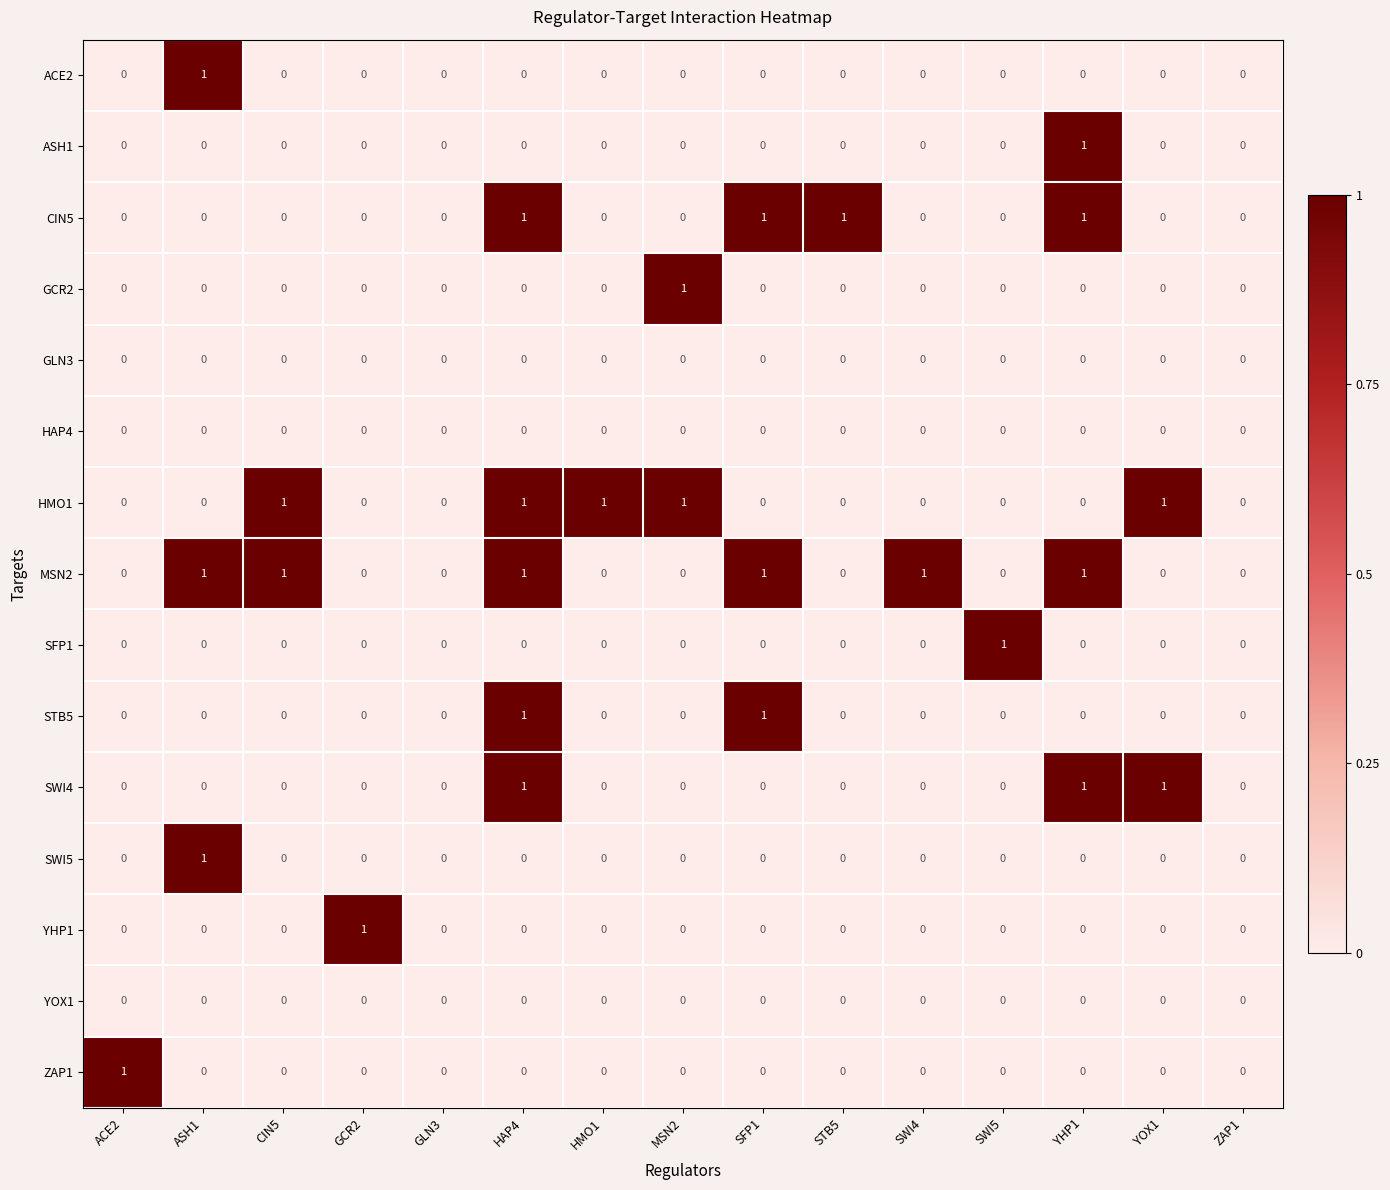

At which category is the sum across all series the highest?

HAP4